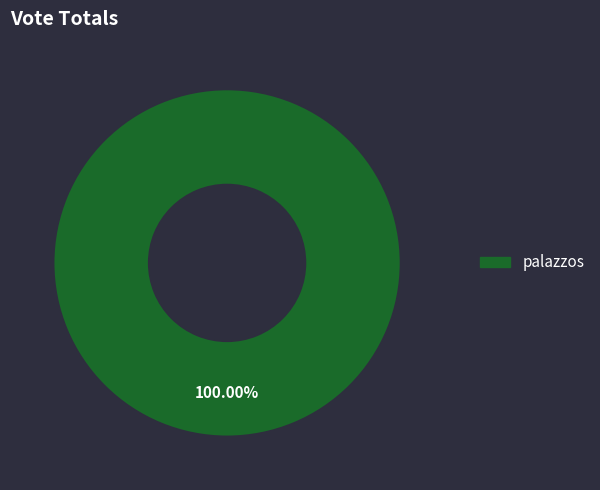

Is there any slice that represents more than half of the pie?

Yes